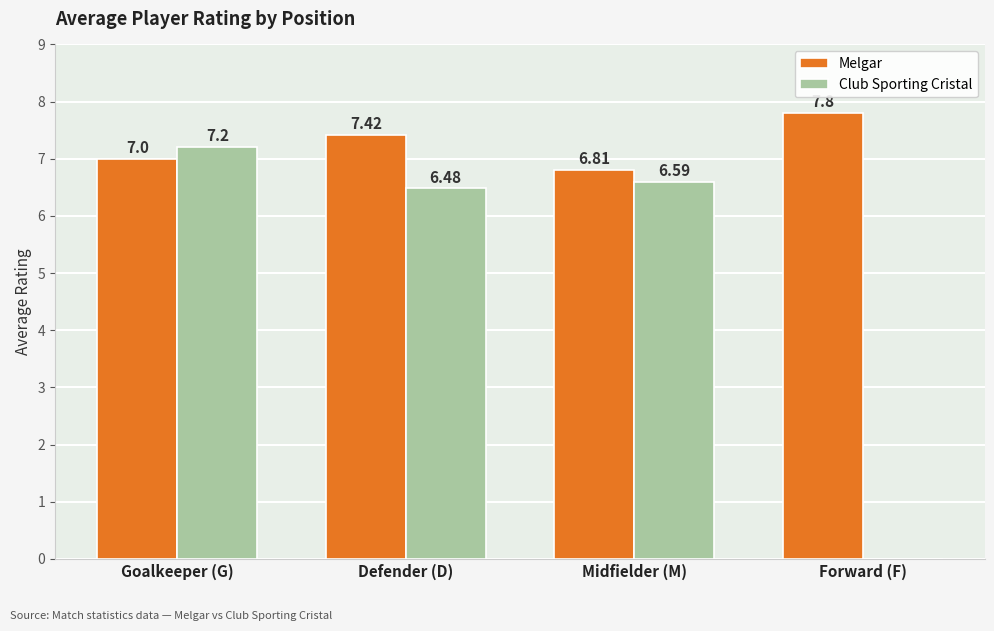

At which category is the sum across all series the highest?

Goalkeeper (G)